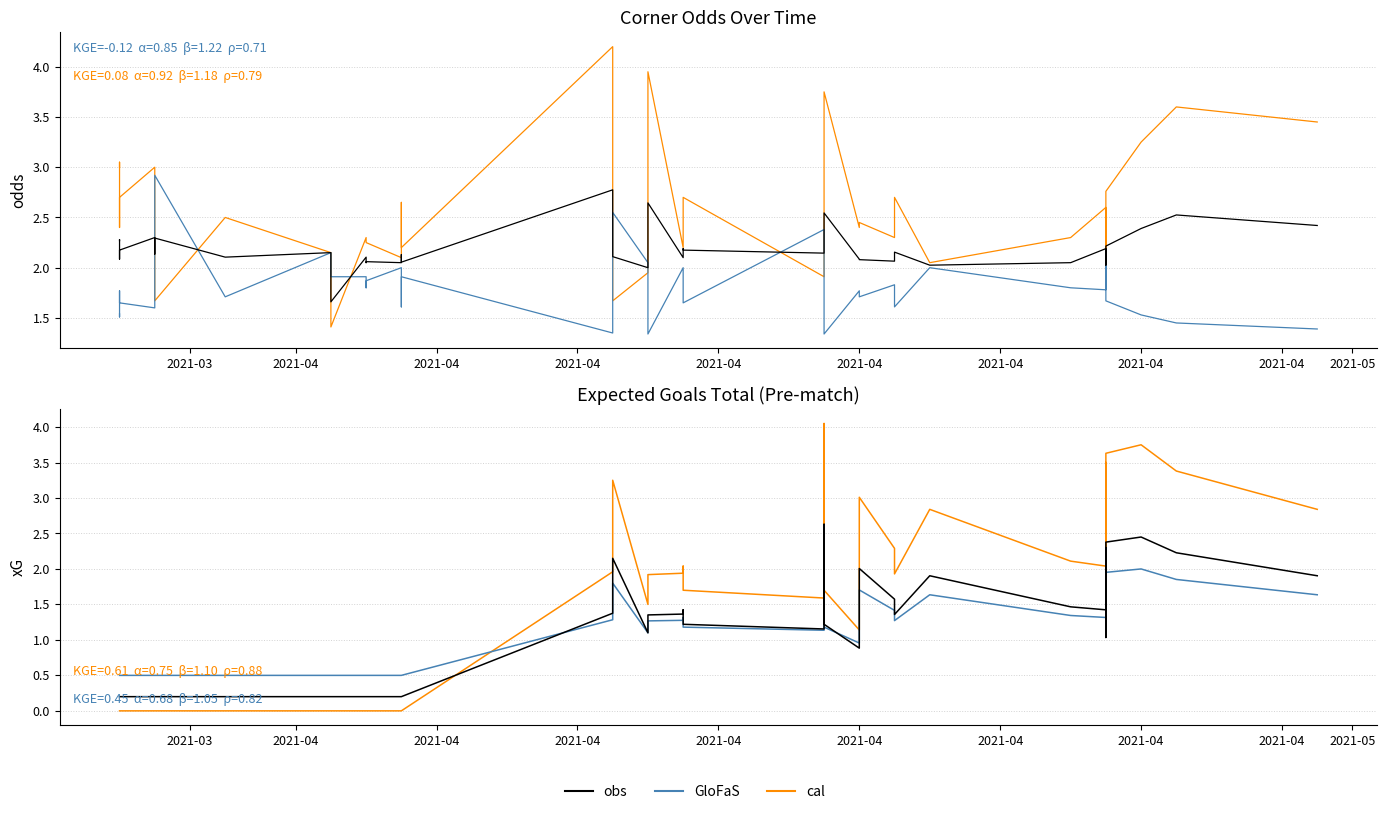

Reading left to right, transcribe all the data shown in this chart.

cal: 0.0	0.0	0.0	0.0	0.0	0.0	0.0	0.0	0.0	0.0	0.0	0.0	0.0	0.0	0.0	0.0	2.0	3.2	1.5	1.7	1.9	1.9	2.0	1.7	1.6	4.0	1.7	1.1	3.0	2.3	1.9	2.8	2.1	2.0	3.5	1.4	3.6	3.8	3.4	2.8
GloFaS: 0.5	0.5	0.5	0.5	0.5	0.5	0.5	0.5	0.5	0.5	0.5	0.5	0.5	0.5	0.5	0.5	1.3	1.8	1.1	1.2	1.3	1.3	1.3	1.2	1.1	2.1	1.2	1.0	1.7	1.4	1.3	1.6	1.3	1.3	1.9	1.1	2.0	2.0	1.9	1.6
obs: 0.2	0.2	0.2	0.2	0.2	0.2	0.2	0.2	0.2	0.2	0.2	0.2	0.2	0.2	0.2	0.2	1.4	2.1	1.1	1.2	1.4	1.4	1.4	1.2	1.2	2.6	1.2	0.9	2.0	1.6	1.4	1.9	1.5	1.4	2.3	1.0	2.4	2.5	2.2	1.9